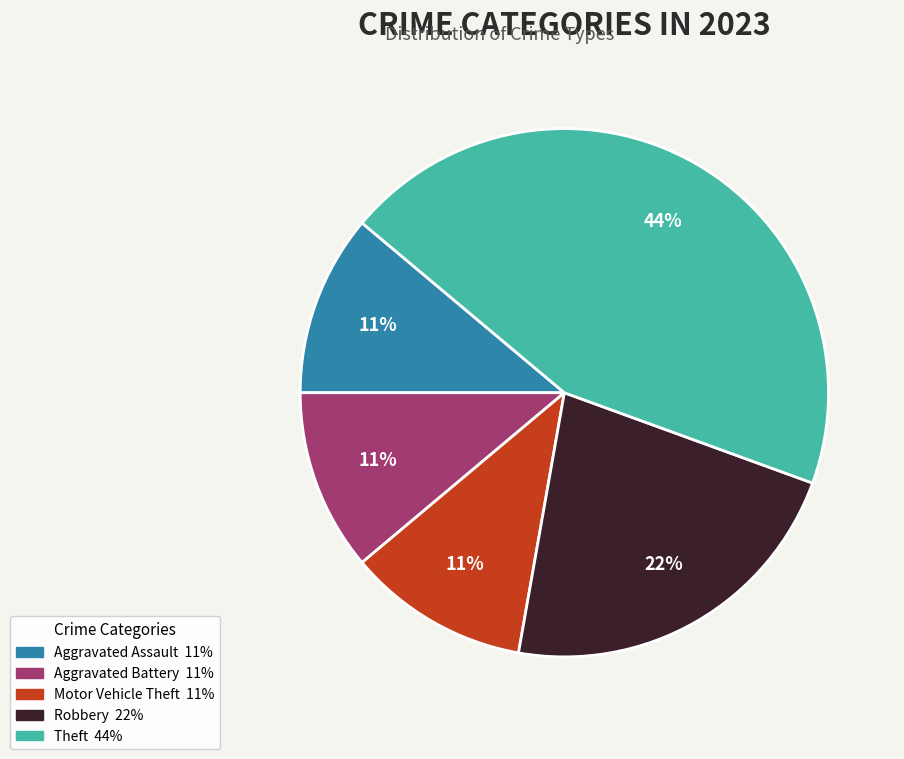

To the nearest percent, what is the average slice percentage?

20%